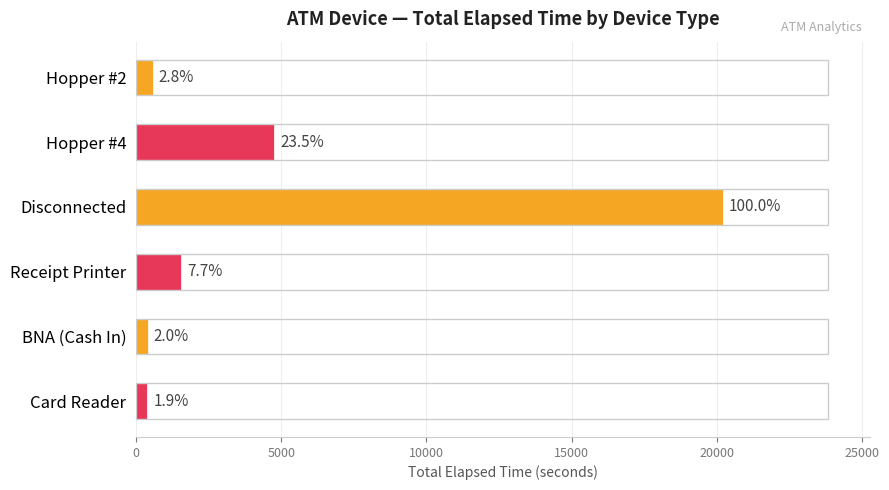

How many bars are there in total?

6